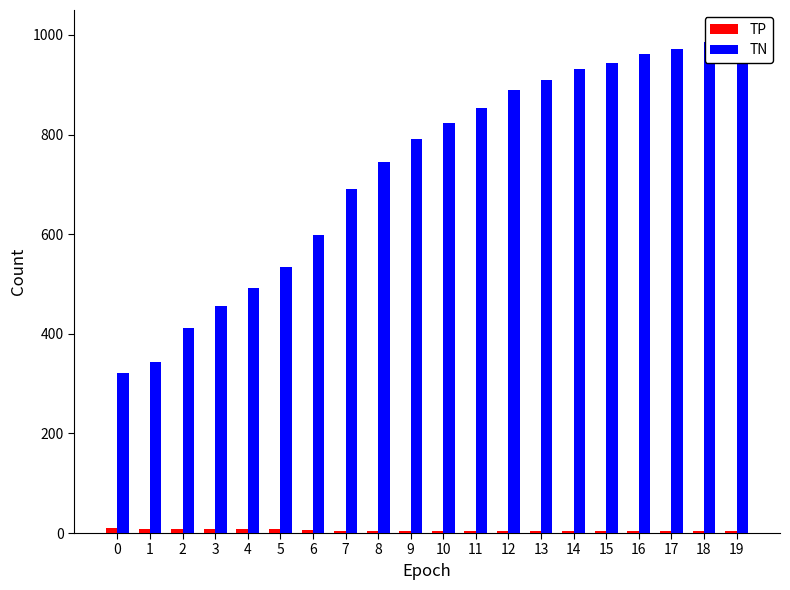

What is the difference between the highest and lowest values at 11?

848